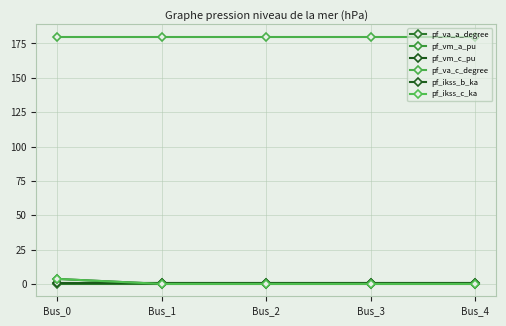

What is the average value of the pf_ikss_b_ka series?

0.7